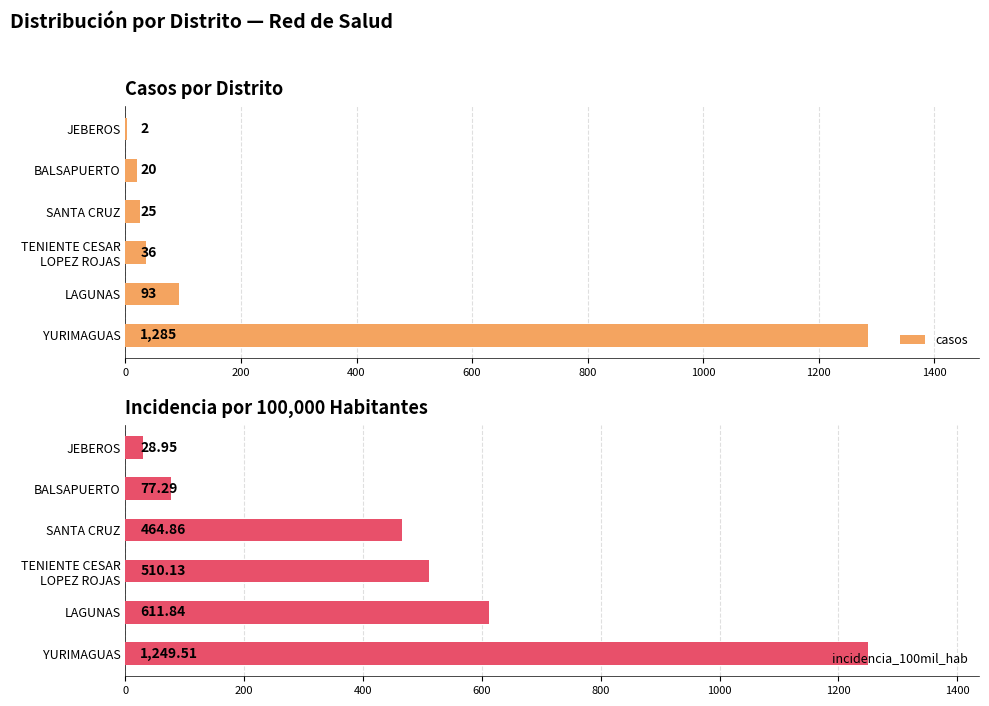

What is the average value of the casos series?

244